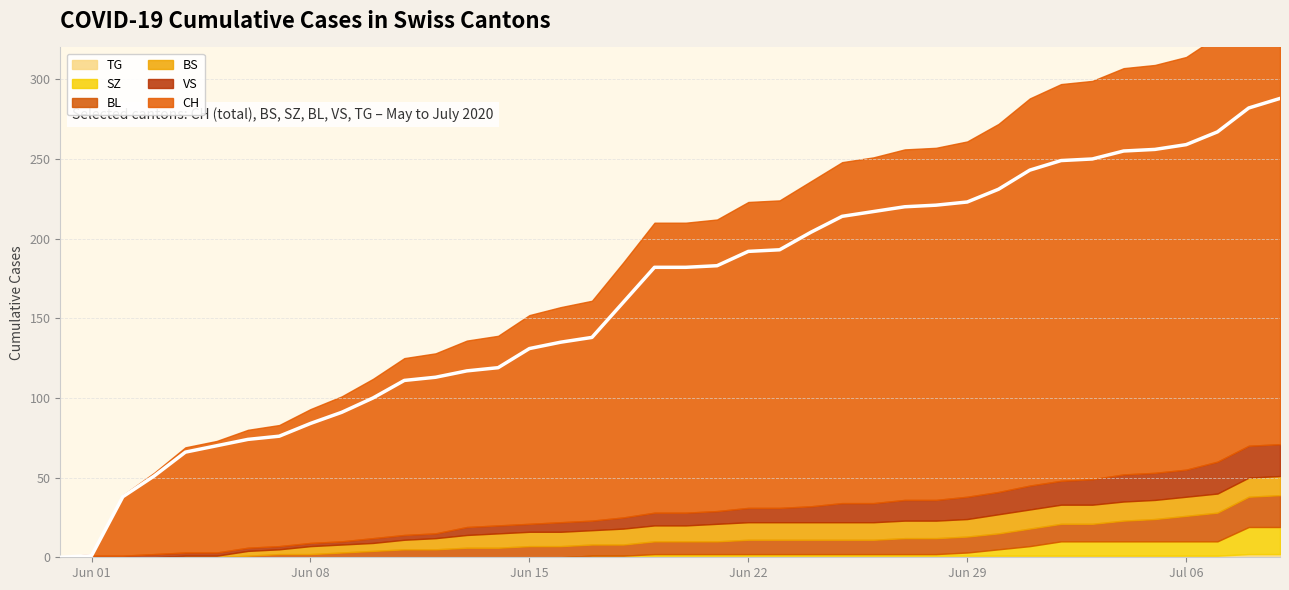

True or false: TG and SZ intersect in this chart.

False